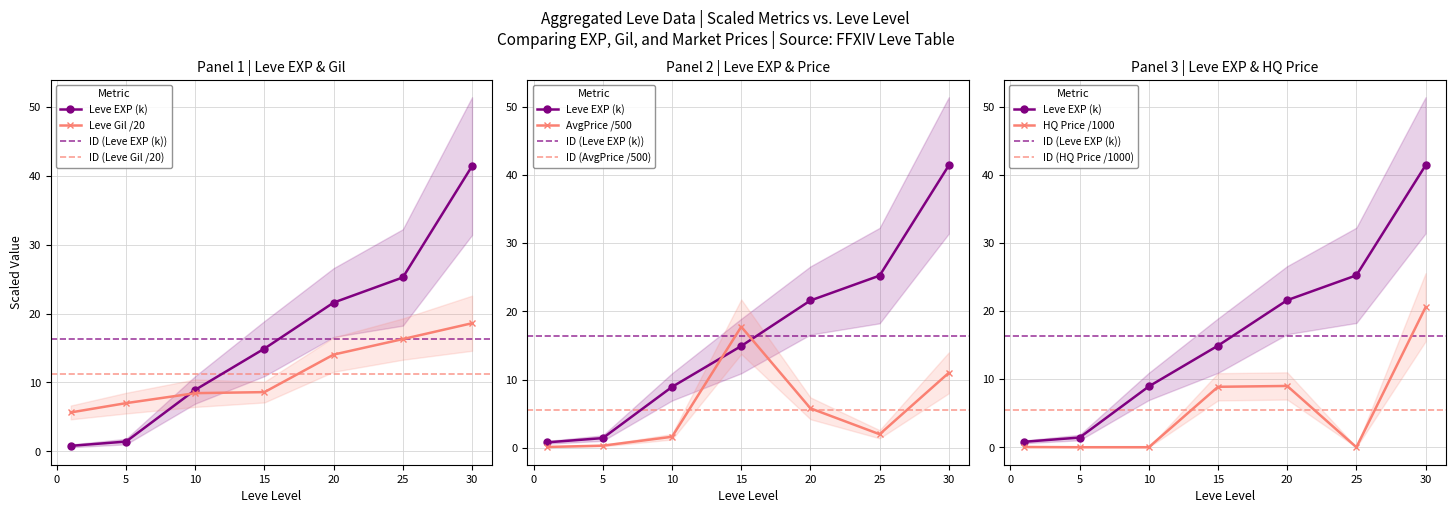

Which series has the largest total across all categories?

Leve EXP